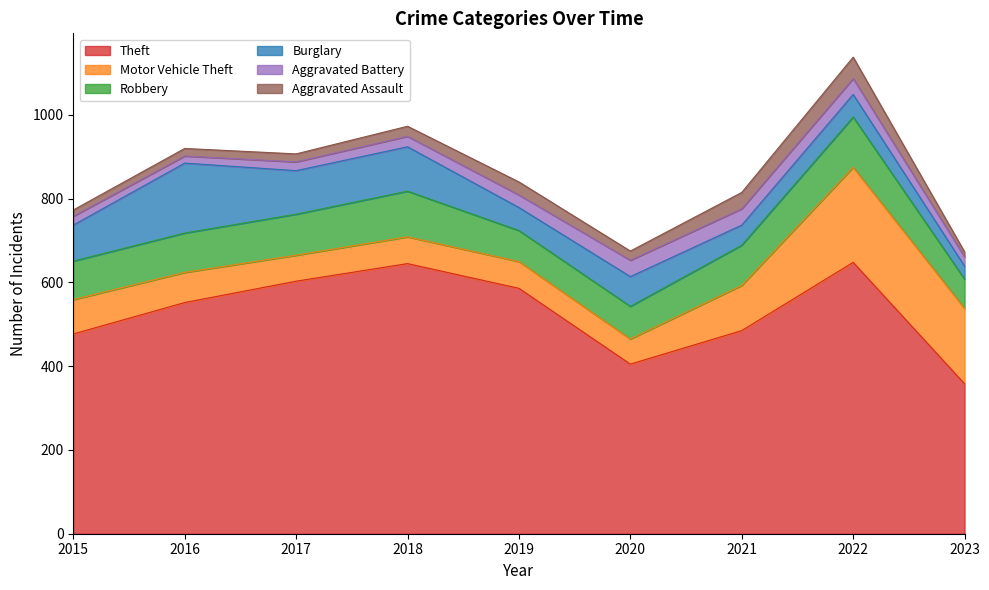

Reading right to left, extract all data points from this chart.

Theft: 2023=358	2022=648	2021=485	2020=405	2019=586	2018=645	2017=603	2016=552	2015=477
Motor Vehicle Theft: 2023=180	2022=227	2021=108	2020=60	2019=64	2018=64	2017=62	2016=72	2015=82
Robbery: 2023=70	2022=120	2021=96	2020=78	2019=74	2018=109	2017=98	2016=94	2015=92
Burglary: 2023=31	2022=54	2021=48	2020=71	2019=55	2018=106	2017=104	2016=167	2015=86
Aggravated Battery: 2023=22	2022=38	2021=39	2020=39	2019=30	2018=25	2017=21	2016=17	2015=21
Aggravated Assault: 2023=12	2022=51	2021=39	2020=22	2019=31	2018=24	2017=19	2016=18	2015=15